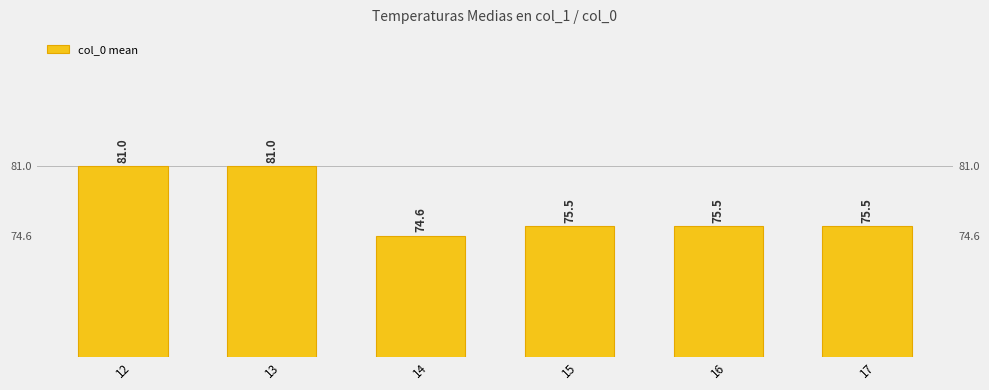

List the labels in order of value, largest first.

12, 13, 15, 16, 17, 14